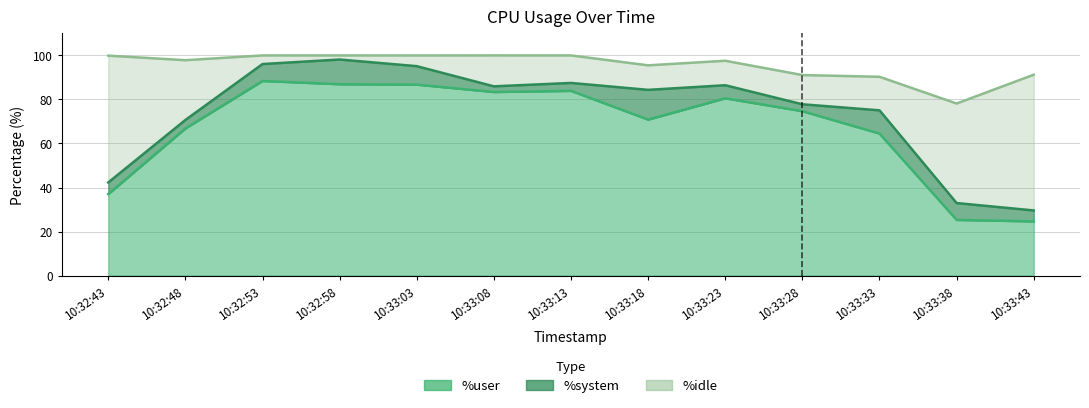

Where is %user nearest to the value 56?

10:33:33